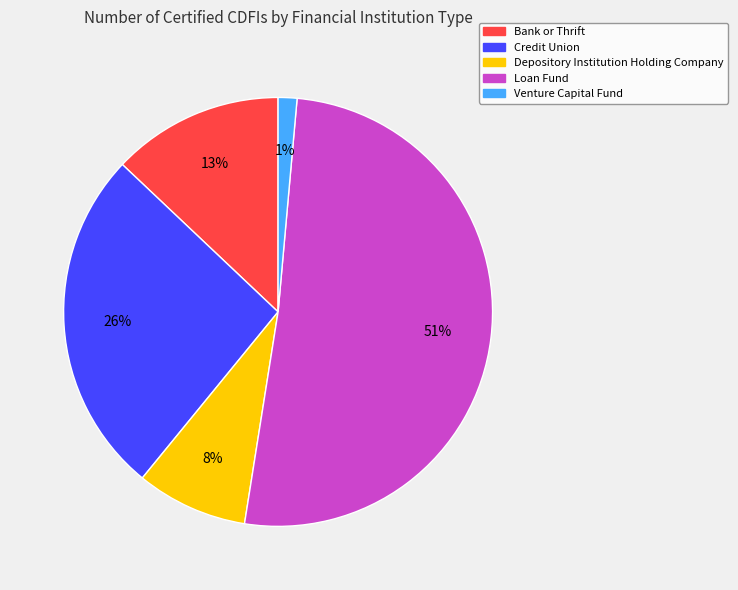

The Depository Institution Holding Company slice represents 1% of the pie. True or false?

False